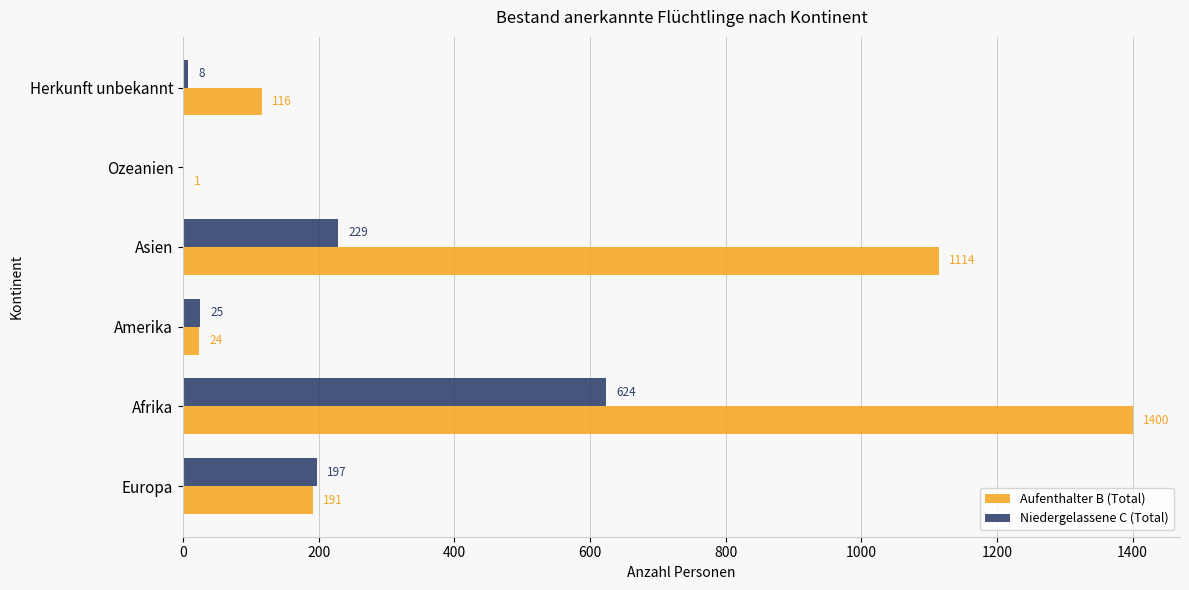

At which label does Aufenthalter B (Total) reach its peak?

Afrika